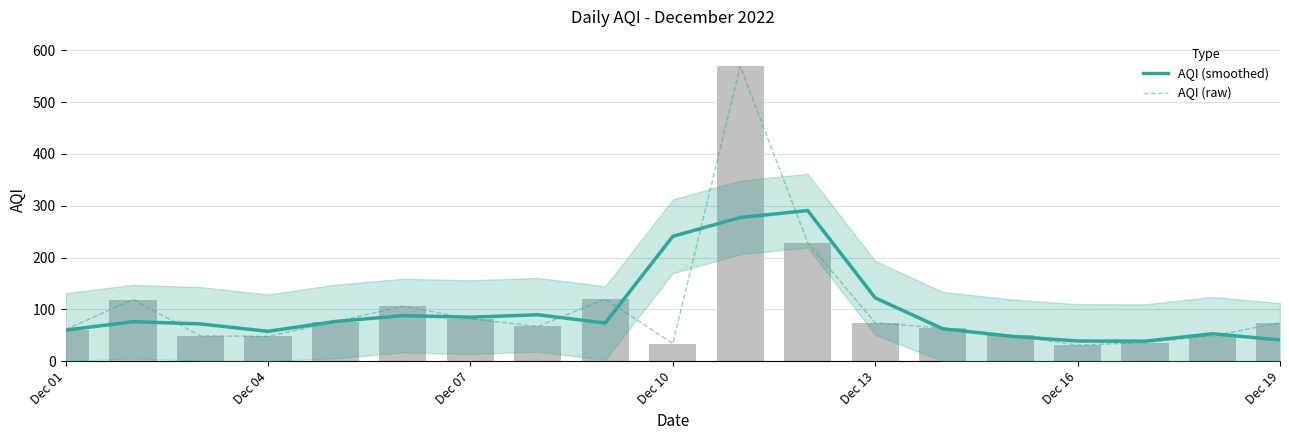

How many values in the AQI (raw) series are below 67?

9